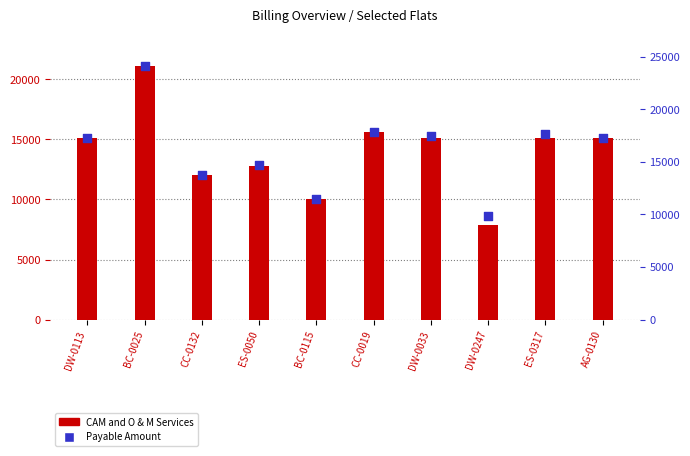

What is the total value across all series at DW-0033?

32492